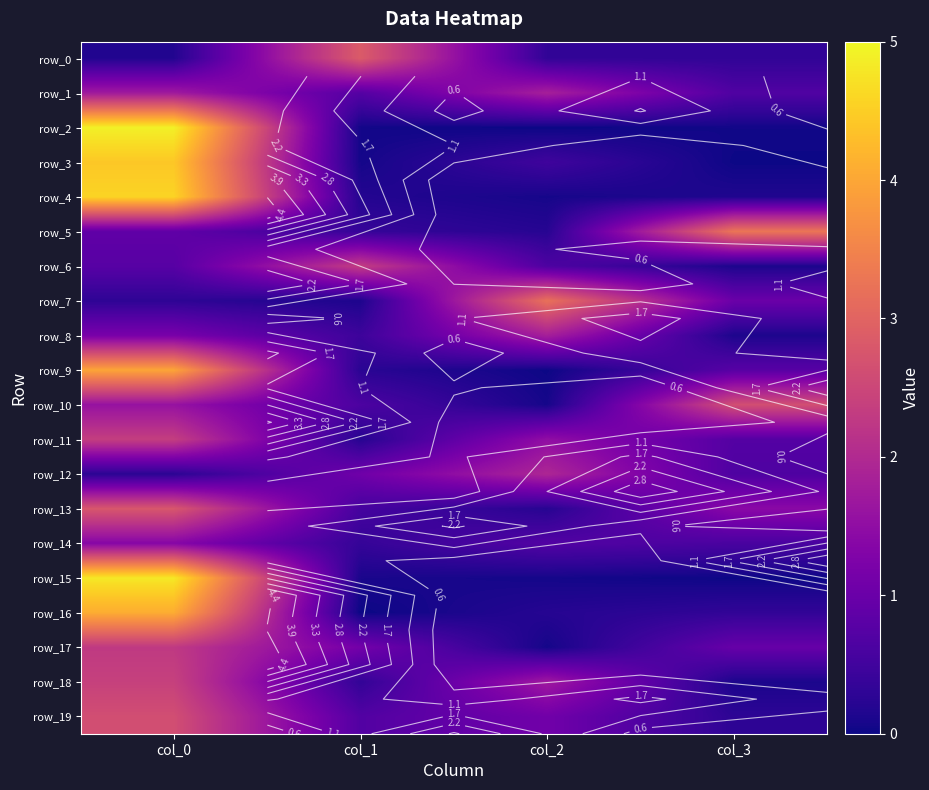

Between col_1 and col_2, which series saw the biggest shift?

row_7